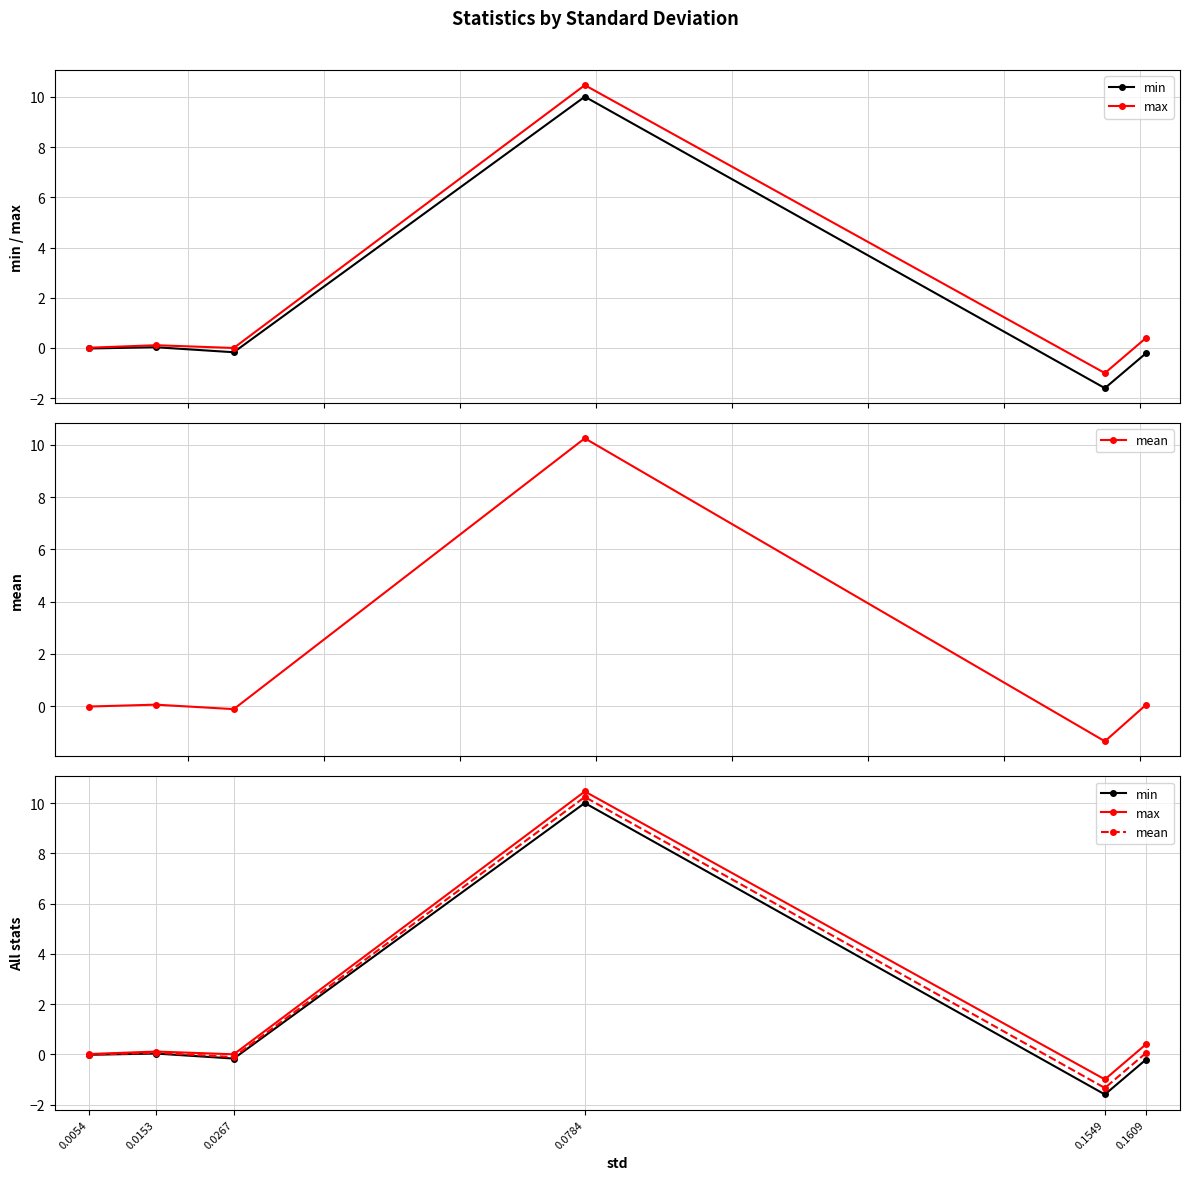

Reading right to left, extract all data points from this chart.

min: 0.0054=-0.0	0.0153=0.0	0.0267=-0.2	0.0784=10.0	0.1549=-1.6	0.1609=-0.2
max: 0.0054=0.0	0.0153=0.1	0.0267=0.0	0.0784=10.5	0.1549=-1.0	0.1609=0.4
mean: 0.0054=-0.0	0.0153=0.1	0.0267=-0.1	0.0784=10.2	0.1549=-1.3	0.1609=0.1